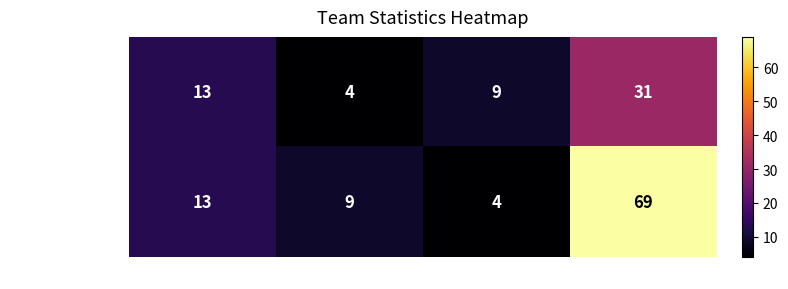

What is the sum of all team_VytleZ values?

57